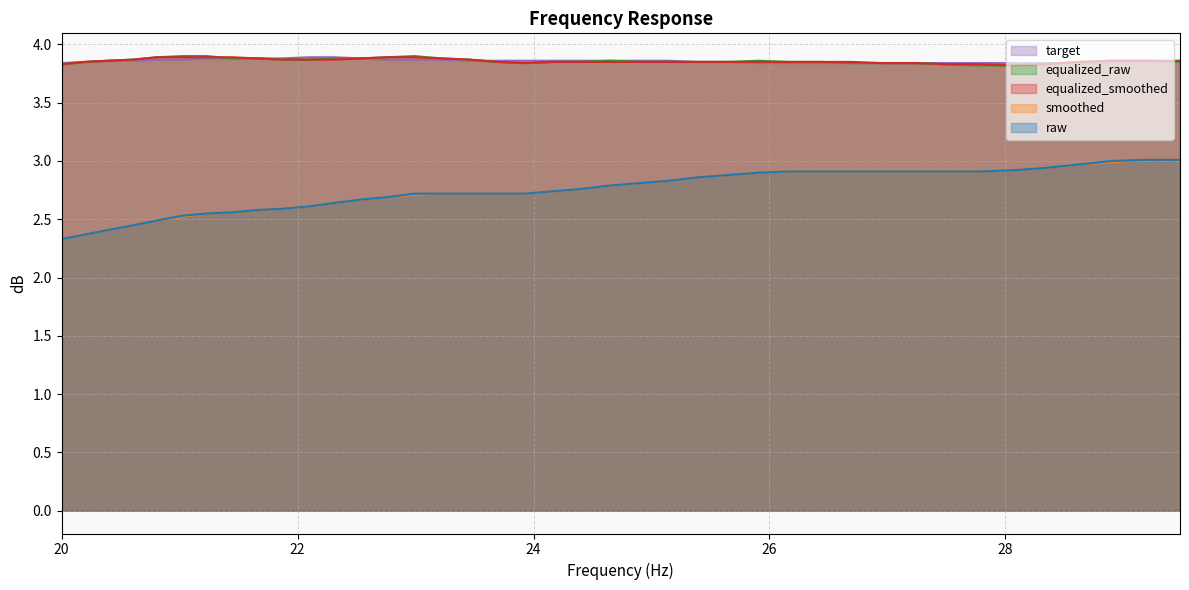

True or false: raw and equalized_smoothed cross at least once.

False